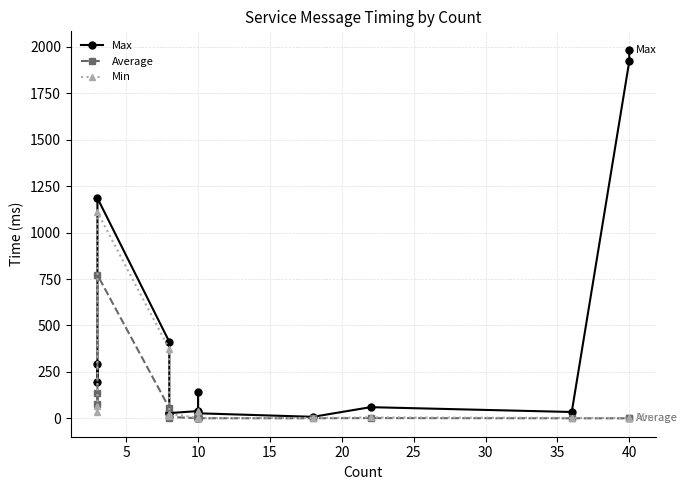

The value of Min at 10 is 58.9. True or false?

False